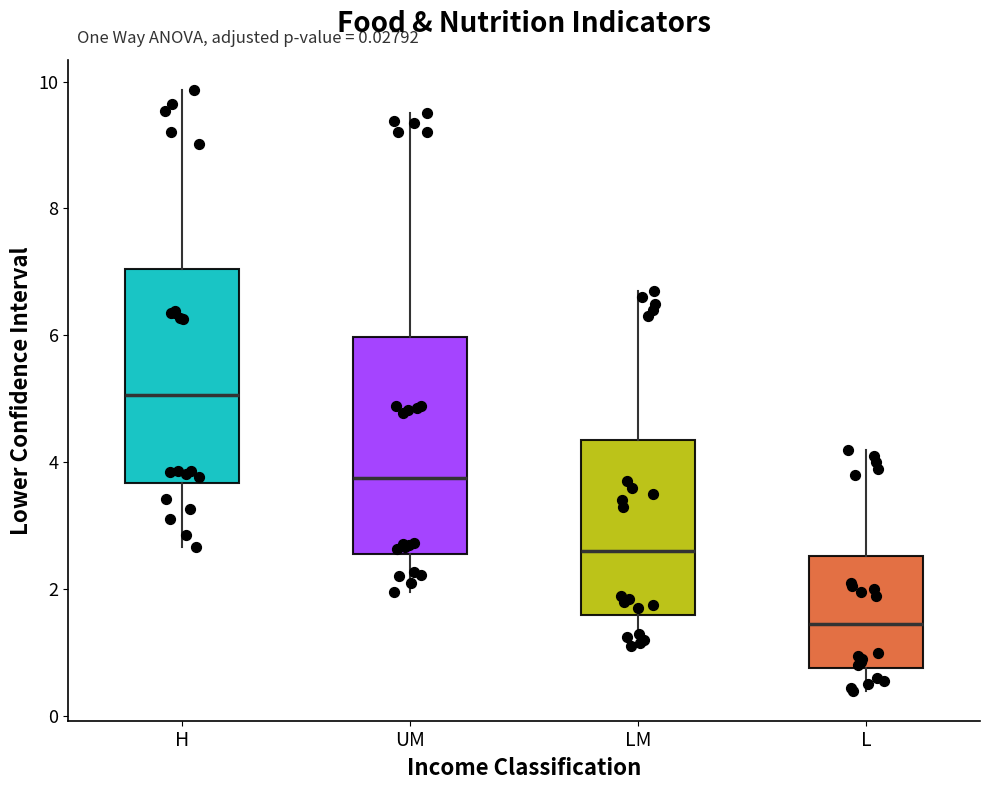

Which box's median line is the lowest?

L